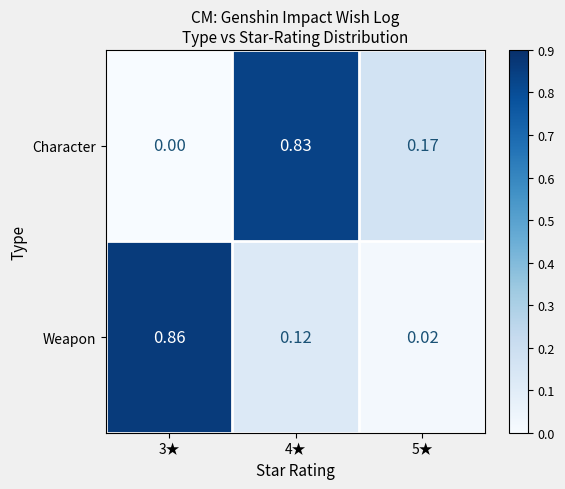

How many series are shown in this chart?

2